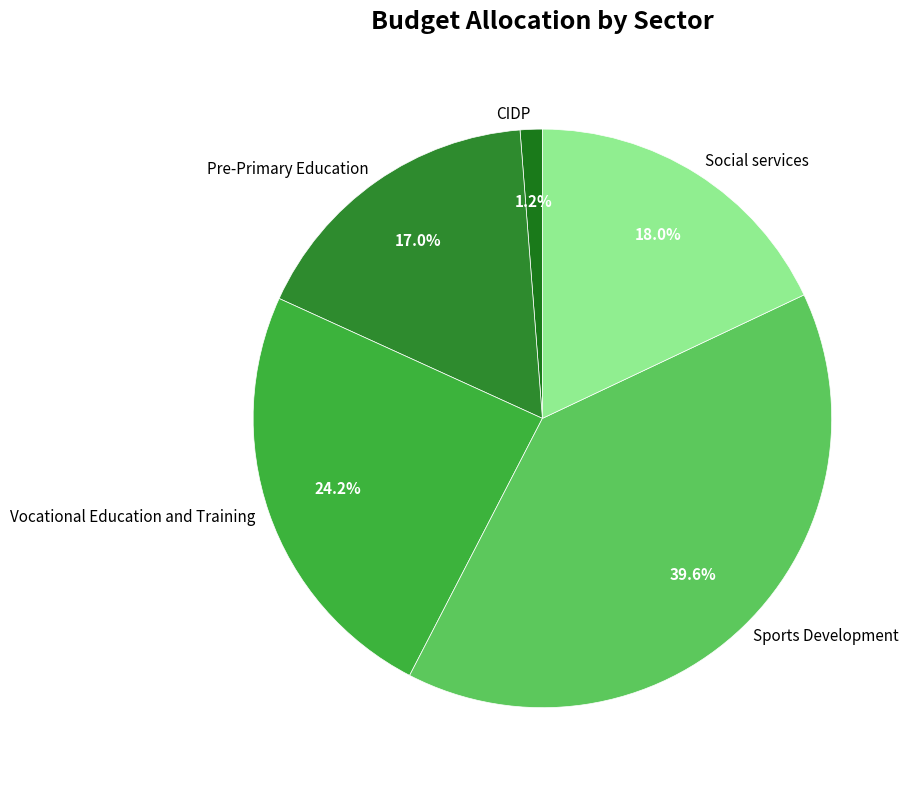

How many slices are in this pie chart?

5